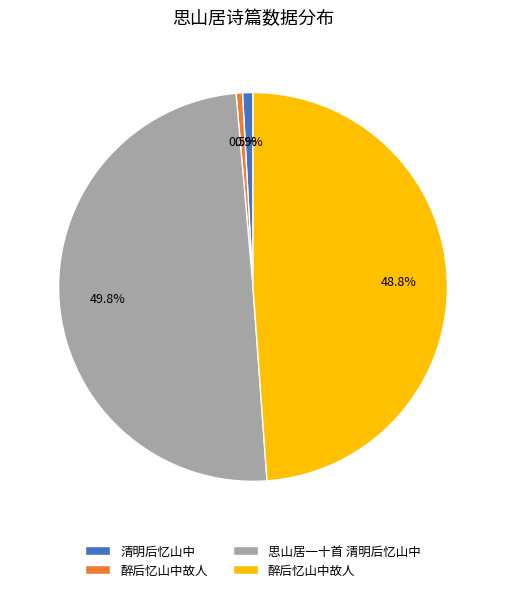

How many segments does this pie chart have?

4